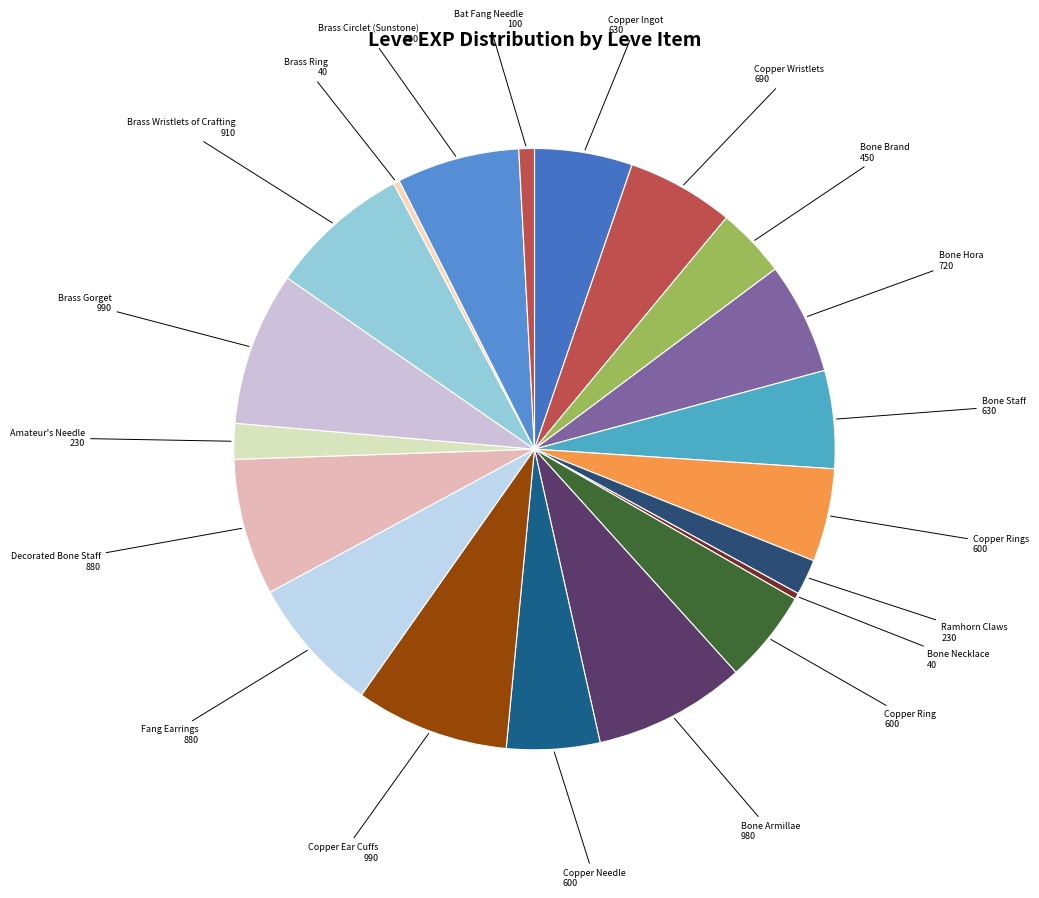

Does any single category account for the majority?

No